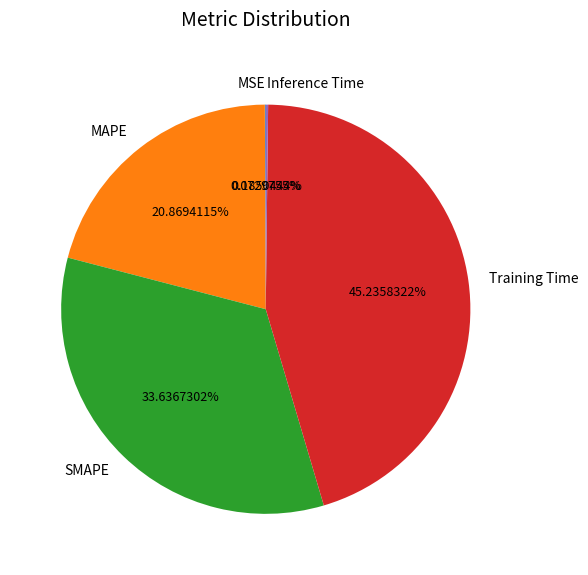

Does any single category account for the majority?

No